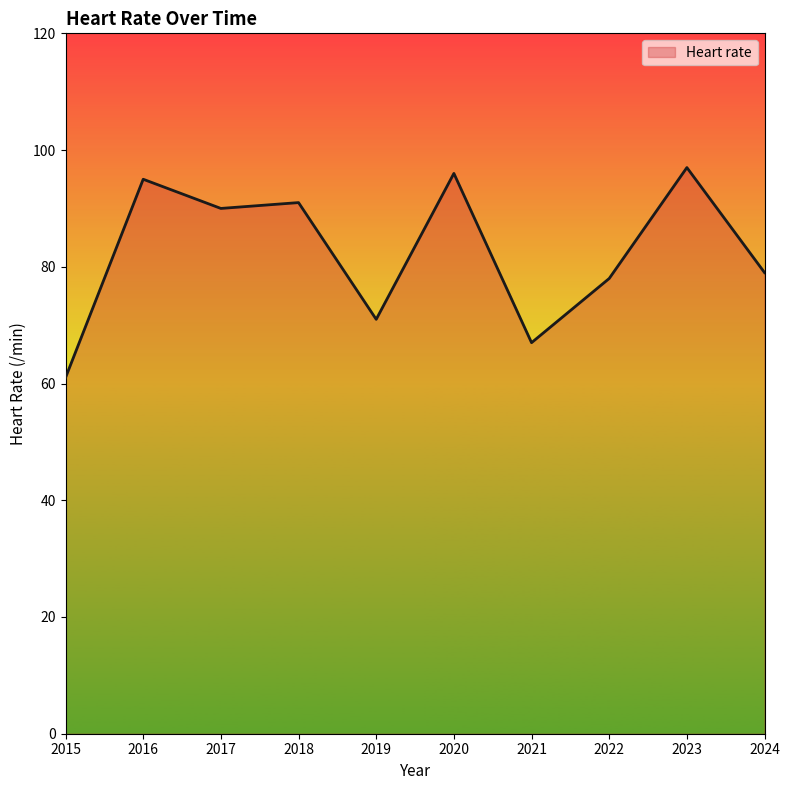

How many series are shown in this chart?

1